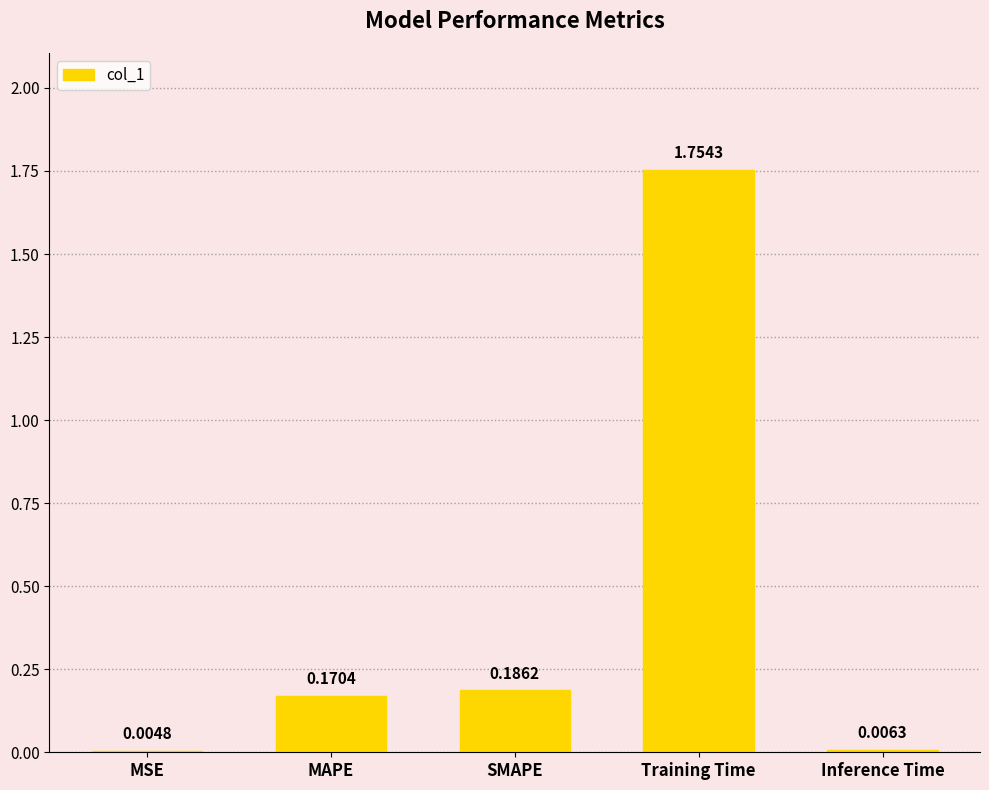

At which category does the chart reach its peak across all series?

Training Time